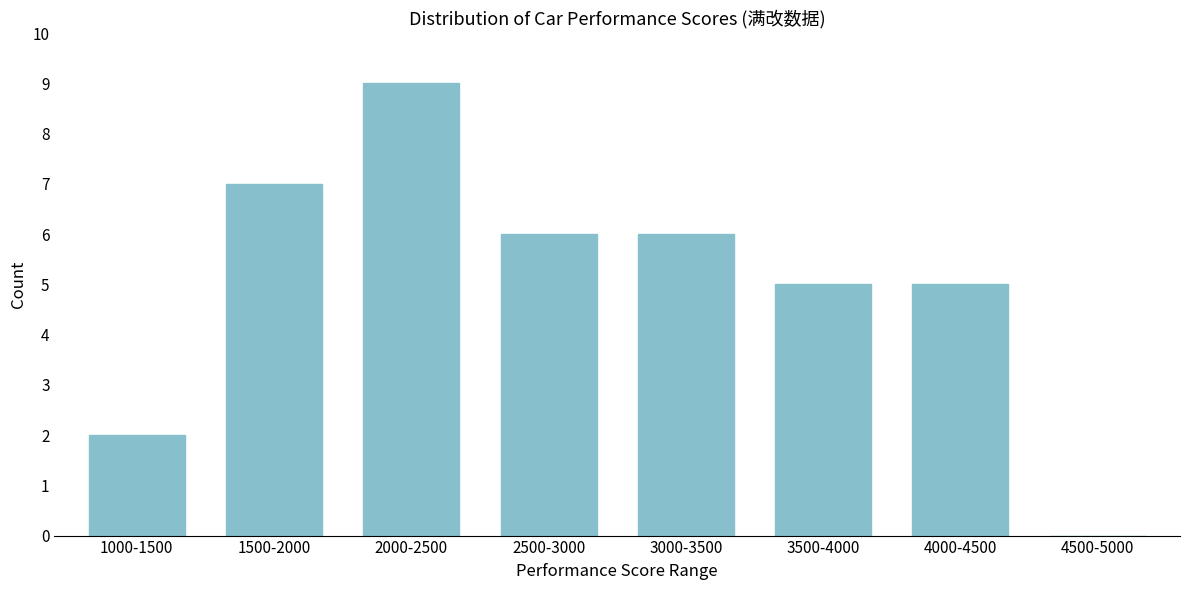

Reading left to right, extract all data points from this chart.

1000-1500=2	1500-2000=7	2000-2500=9	2500-3000=6	3000-3500=6	3500-4000=5	4000-4500=5	4500-5000=0